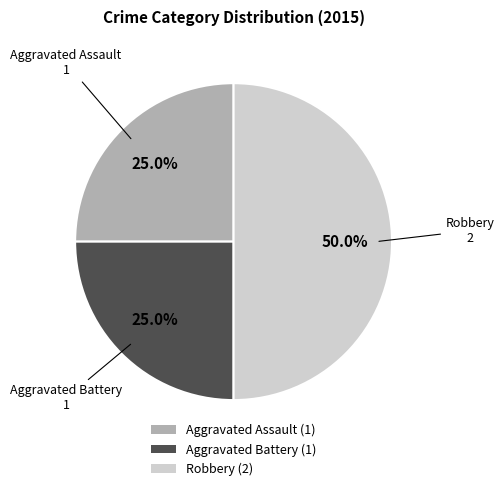

Combined, do Robbery and Aggravated Battery account for over 50%?

Yes